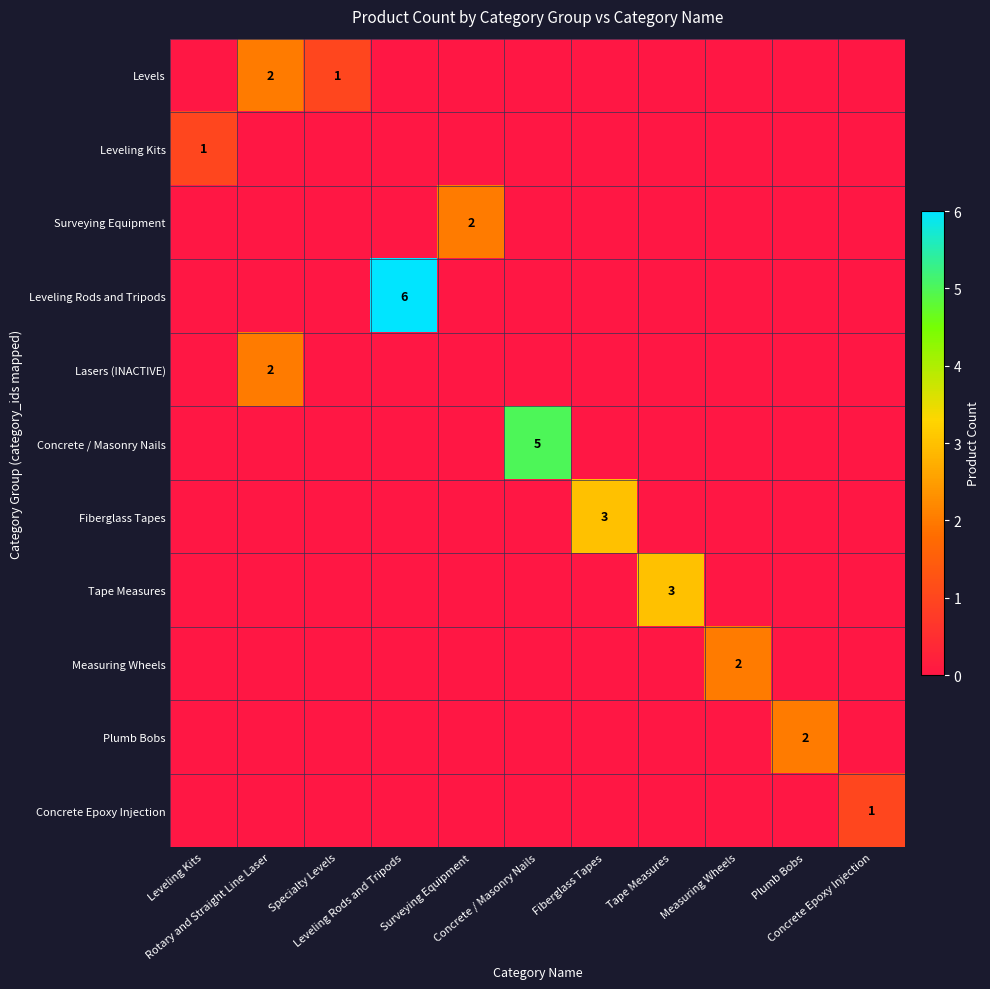

Between Surveying Equipment and Concrete Epoxy Injection, which series saw the biggest shift?

Surveying Equipment